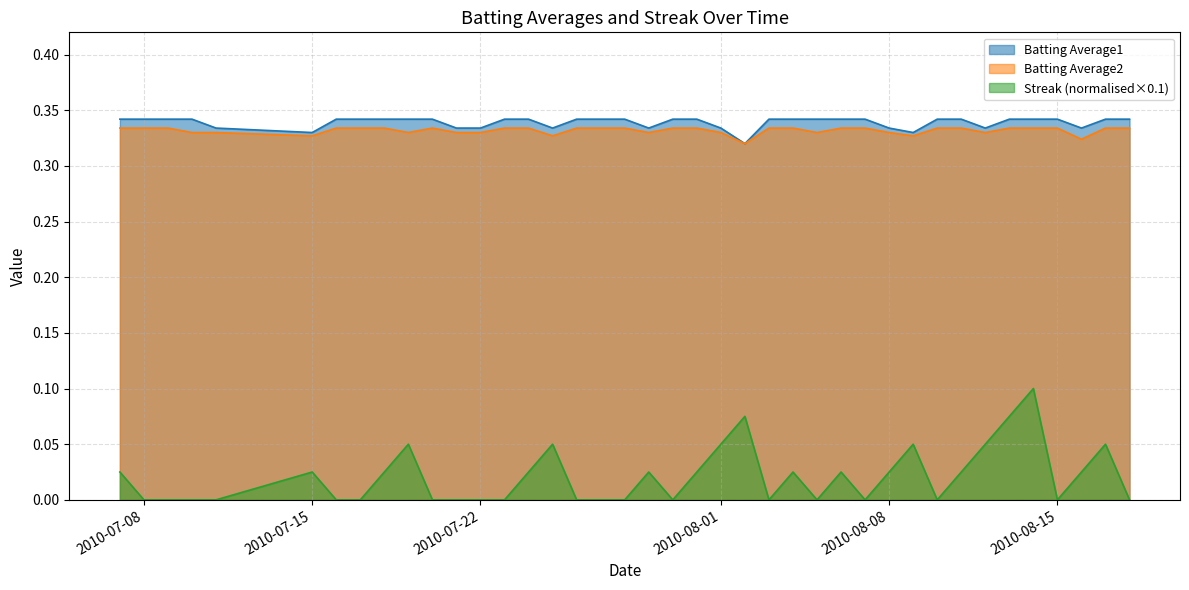

Reading right to left, list all the values displayed in this chart.

Batting Average1: 0.3	0.3	0.3	0.3	0.3	0.3	0.3	0.3	0.3	0.3	0.3	0.3	0.3	0.3	0.3	0.3	0.3	0.3	0.3	0.3	0.3	0.3	0.3	0.3	0.3	0.3	0.3	0.3	0.3	0.3	0.3	0.3	0.3	0.3	0.3	0.3	0.3	0.3	0.3	0.3
Batting Average2: 0.3	0.3	0.3	0.3	0.3	0.3	0.3	0.3	0.3	0.3	0.3	0.3	0.3	0.3	0.3	0.3	0.3	0.3	0.3	0.3	0.3	0.3	0.3	0.3	0.3	0.3	0.3	0.3	0.3	0.3	0.3	0.3	0.3	0.3	0.3	0.3	0.3	0.3	0.3	0.3
Streak: 0.0	0.1	0.0	0.0	0.1	0.1	0.1	0.0	0.0	0.1	0.0	0.0	0.0	0.0	0.0	0.0	0.1	0.1	0.0	0.0	0.0	0.0	0.0	0.0	0.1	0.0	0.0	0.0	0.0	0.0	0.1	0.0	0.0	0.0	0.0	0.0	0.0	0.0	0.0	0.0